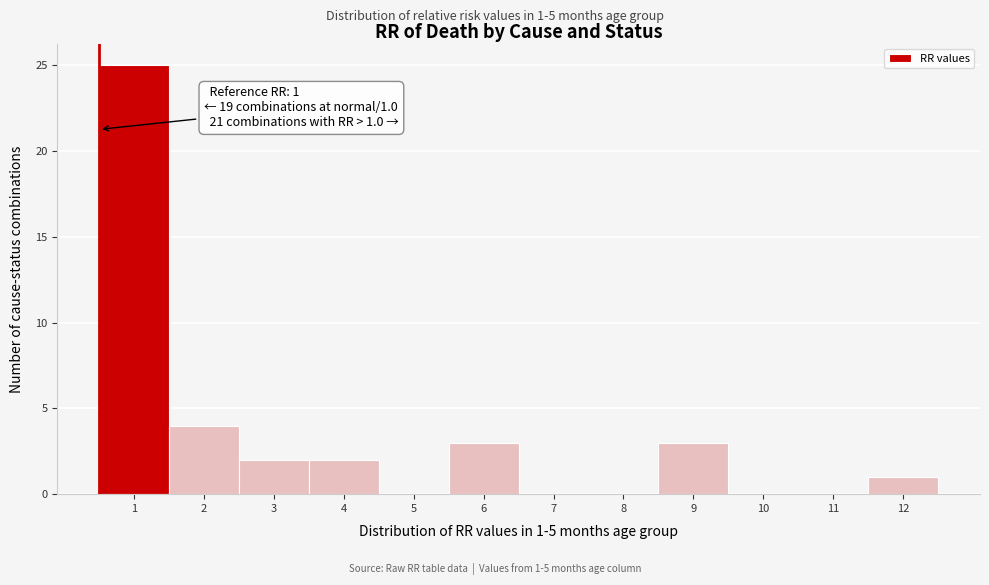

Reading right to left, what are all the values shown in this chart?

12=1	11=0	10=0	9=3	8=0	7=0	6=3	5=0	4=2	3=2	2=4	1=25